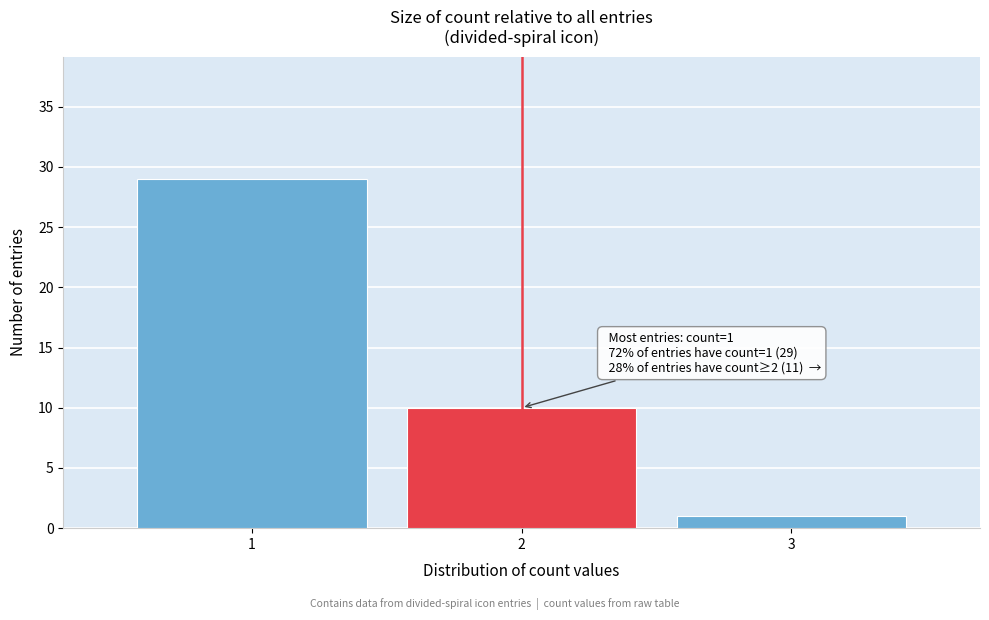

Reading left to right, transcribe all the data shown in this chart.

1=29	2=10	3=1